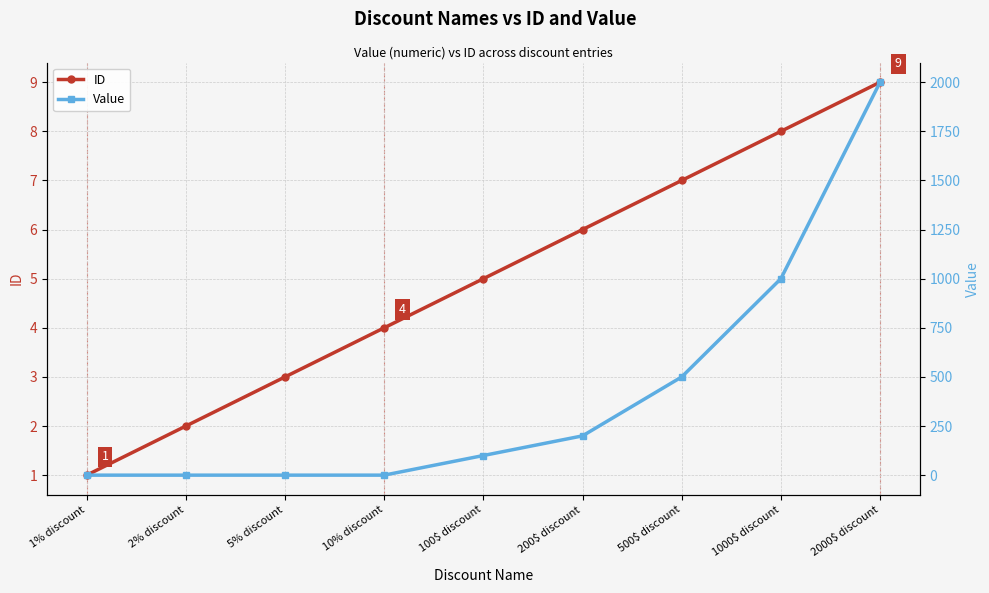

The ID series shows 13.2 at 2000$ discount. True or false?

False